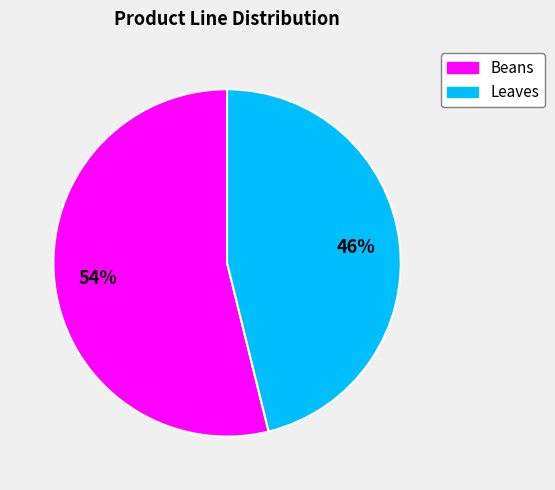

How many segments does this pie chart have?

2